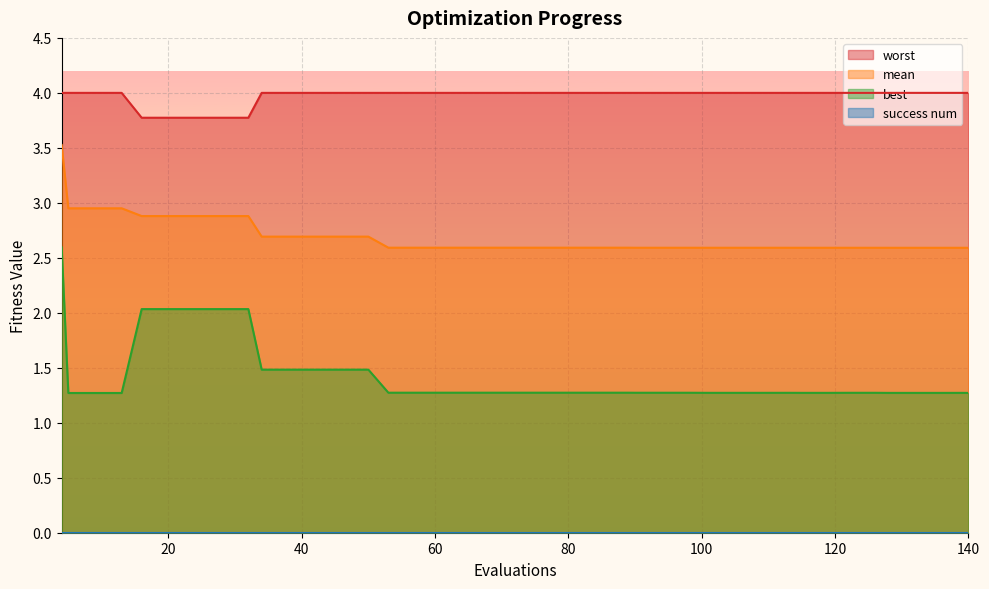

What is the difference between the highest and lowest values at 89?

2.7